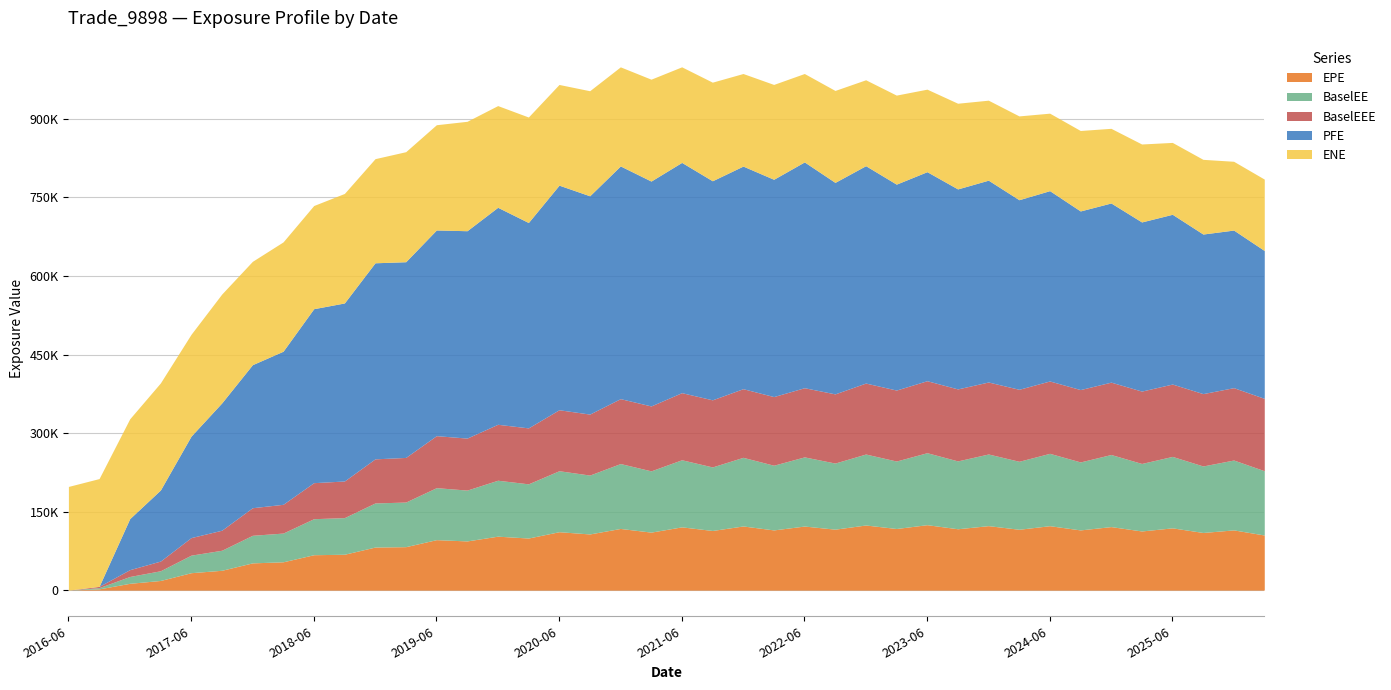

Between 2021-09-22 and 2019-09-23, which is larger?

2021-09-22